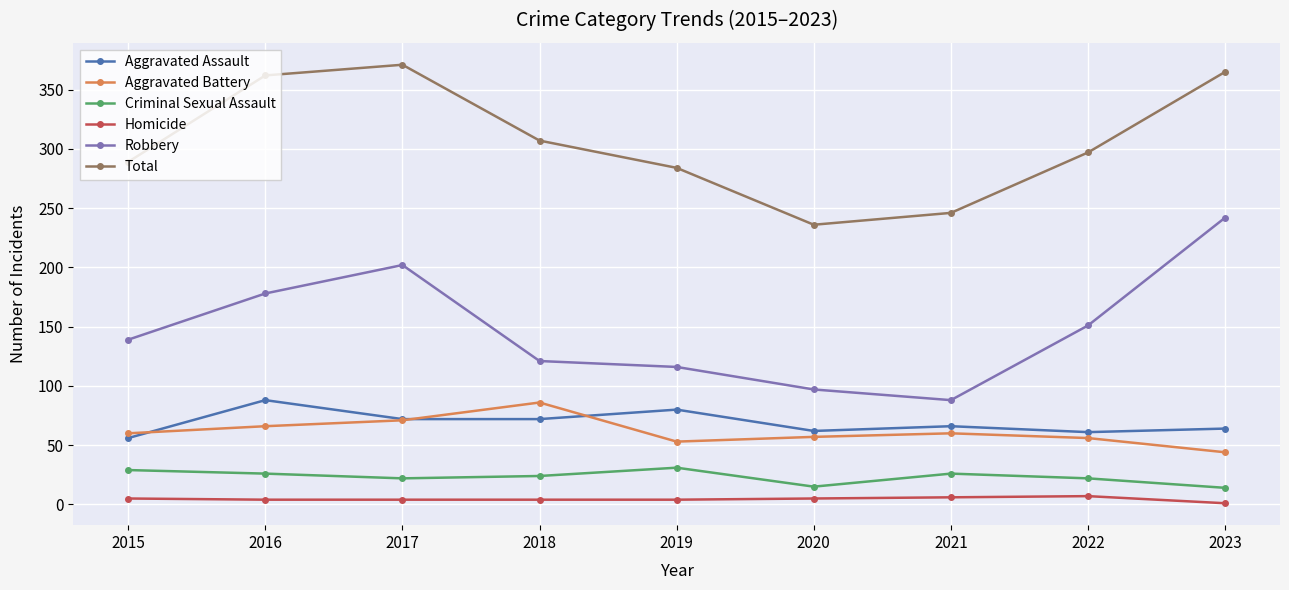

True or false: Aggravated Assault and Robbery cross at least once.

False